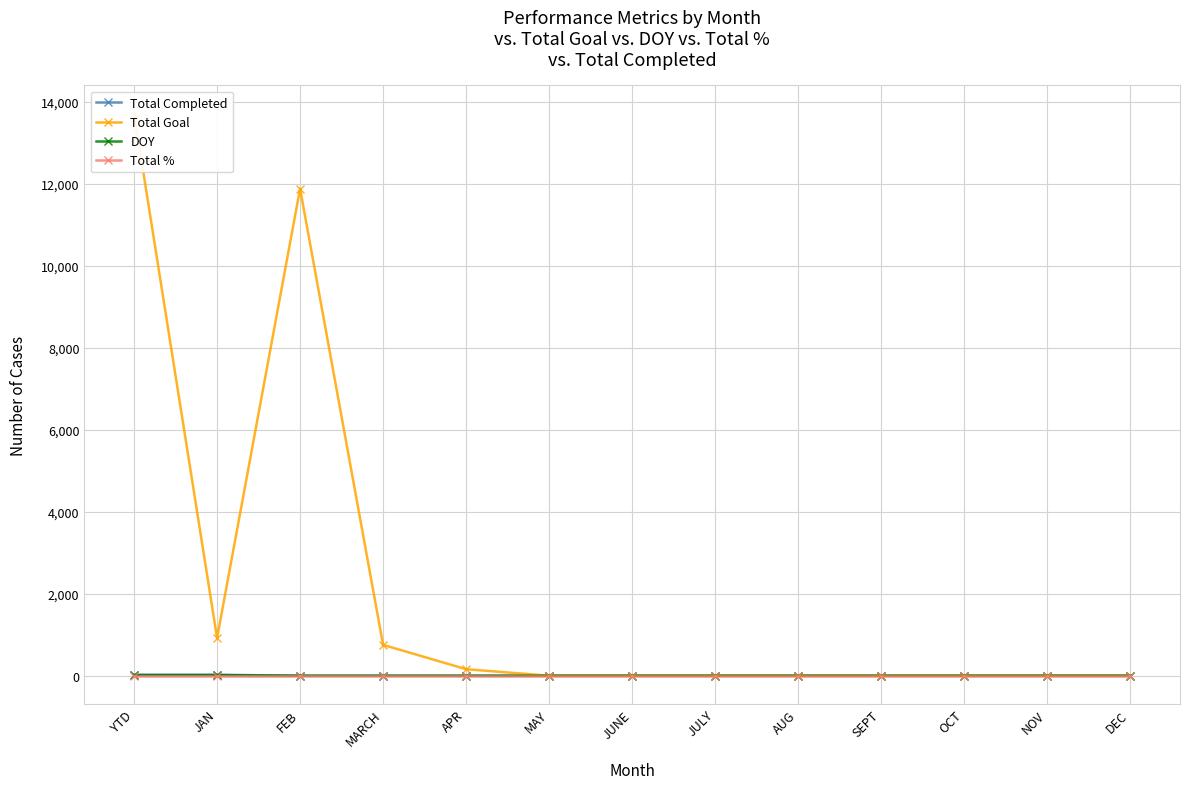

Does the chart display data point markers on the line(s)?

Yes